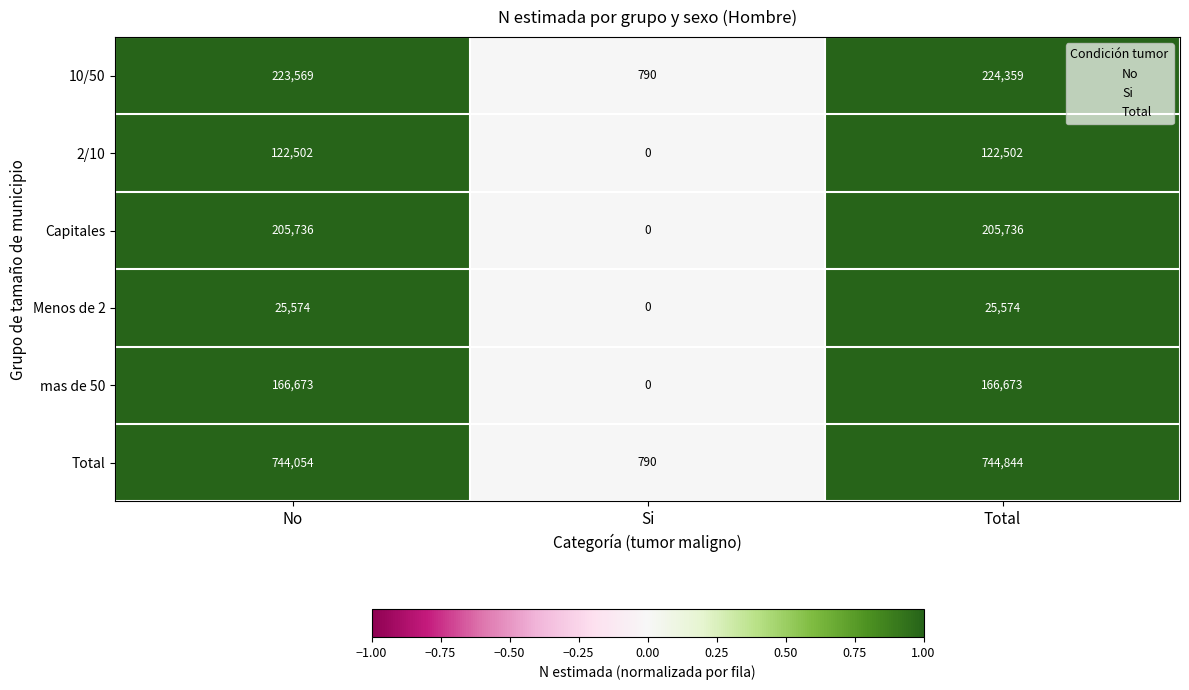

What is the sum of all 10/50 values?

448718